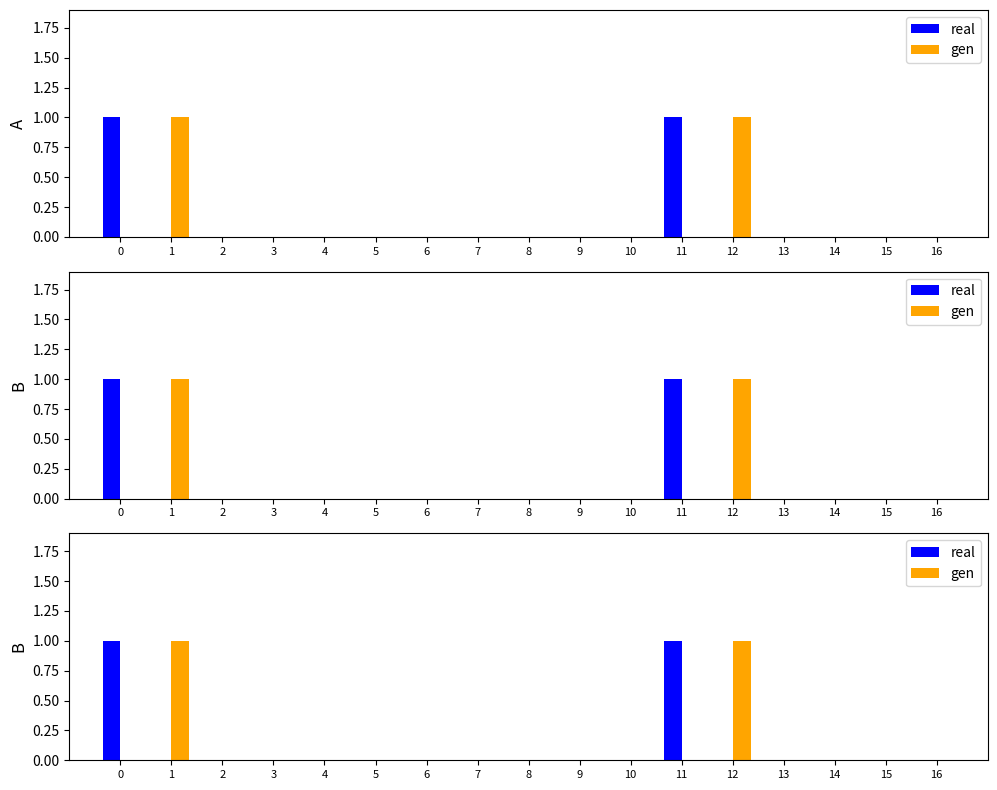

At 9, list the series in order from smallest to largest.

real, gen